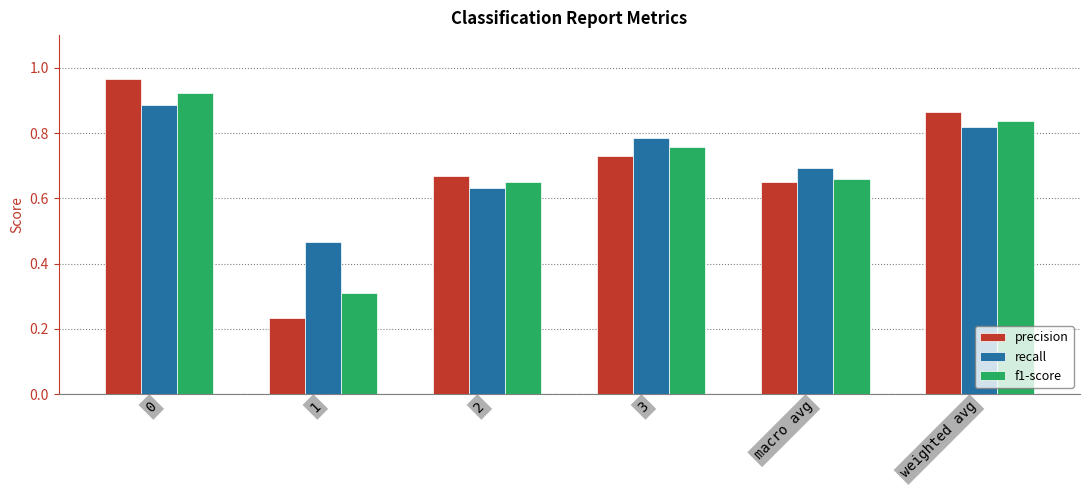

Rank the series by their average value, from highest to lowest.

recall, f1-score, precision